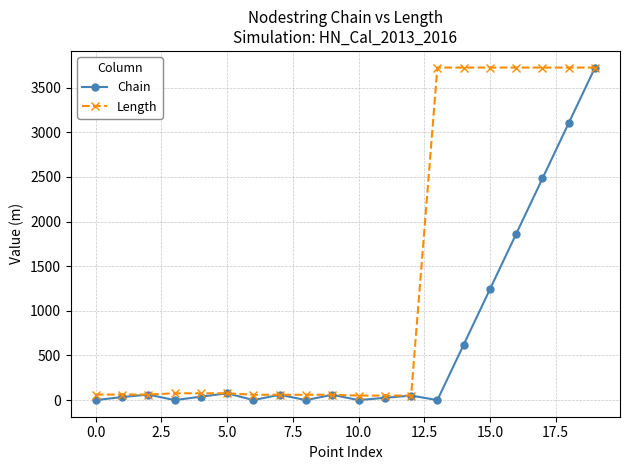

True or false: Chain has more than 1 points higher than both neighbors.

True